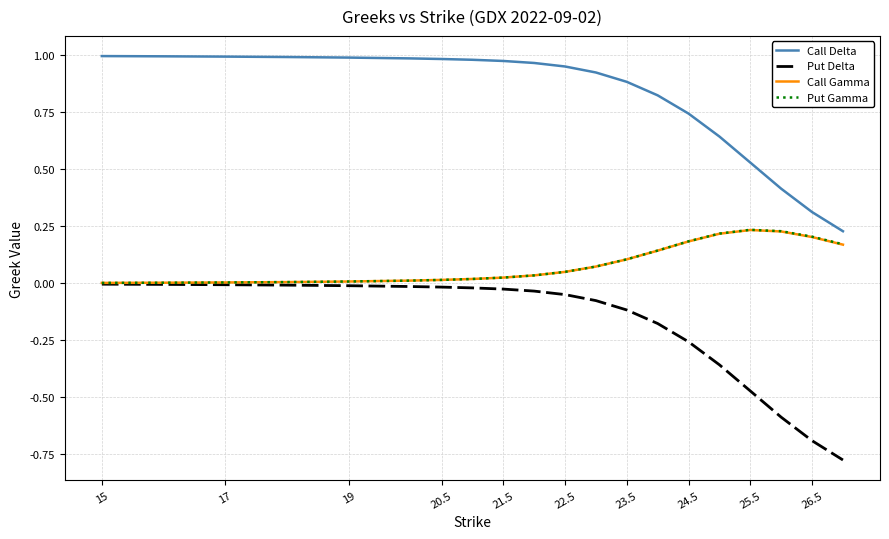

Which series has the largest total across all categories?

Call Delta